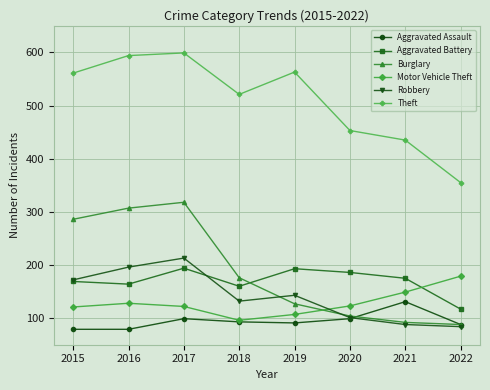

Where is the first local minimum for Robbery?

2018